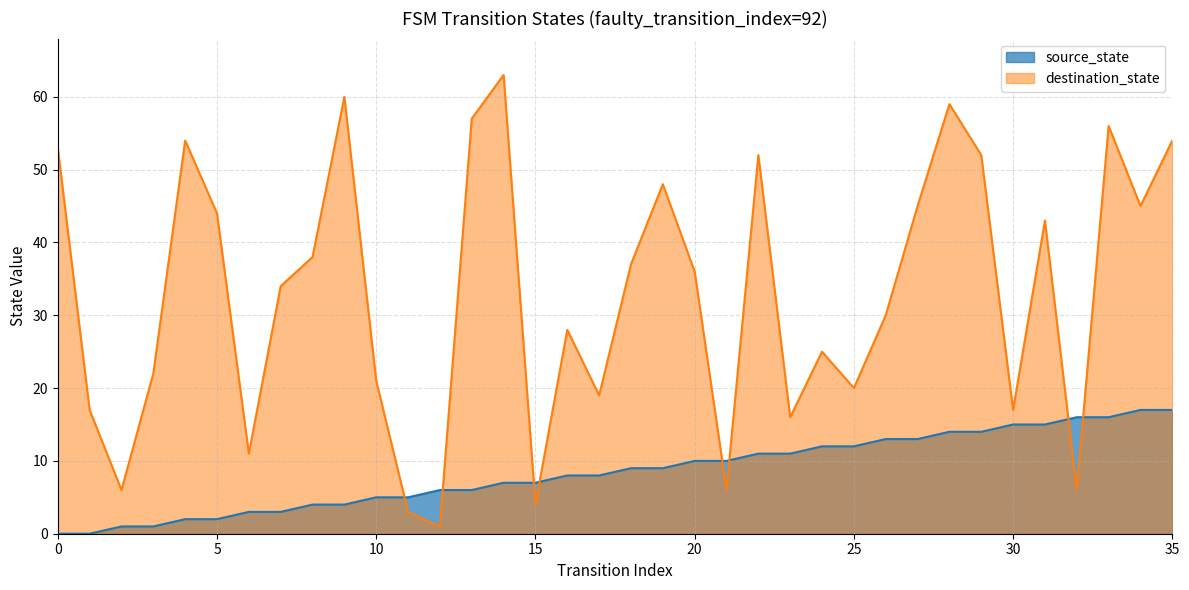

True or false: source_state has a value of 4 at 9.

True